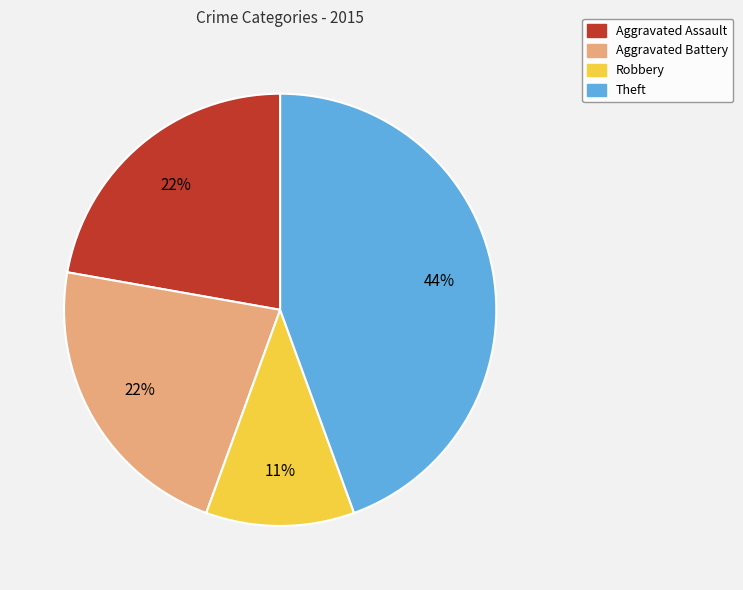

Does any single category account for the majority?

No